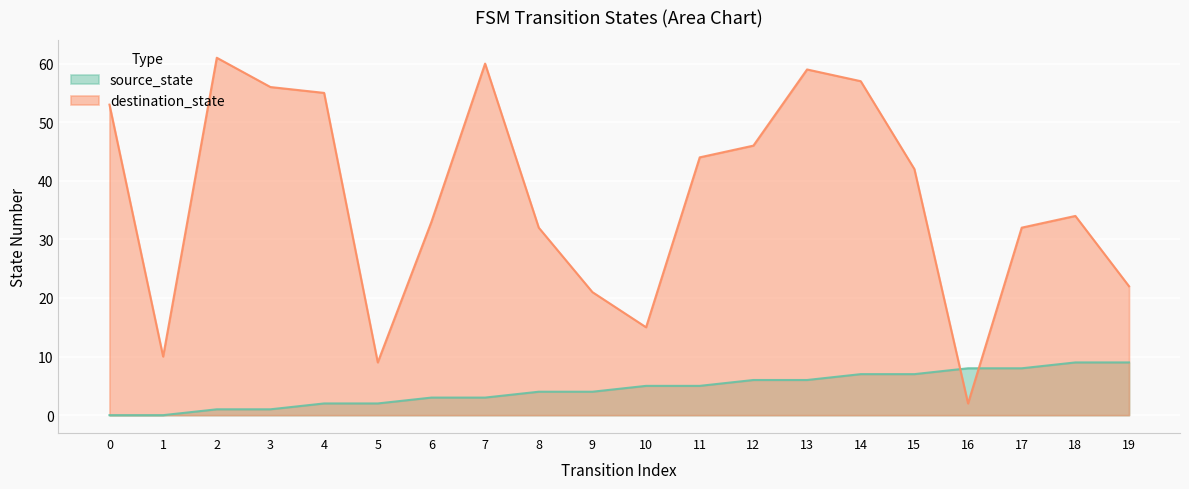

What is the spread (max minus min) of values at 15?

35